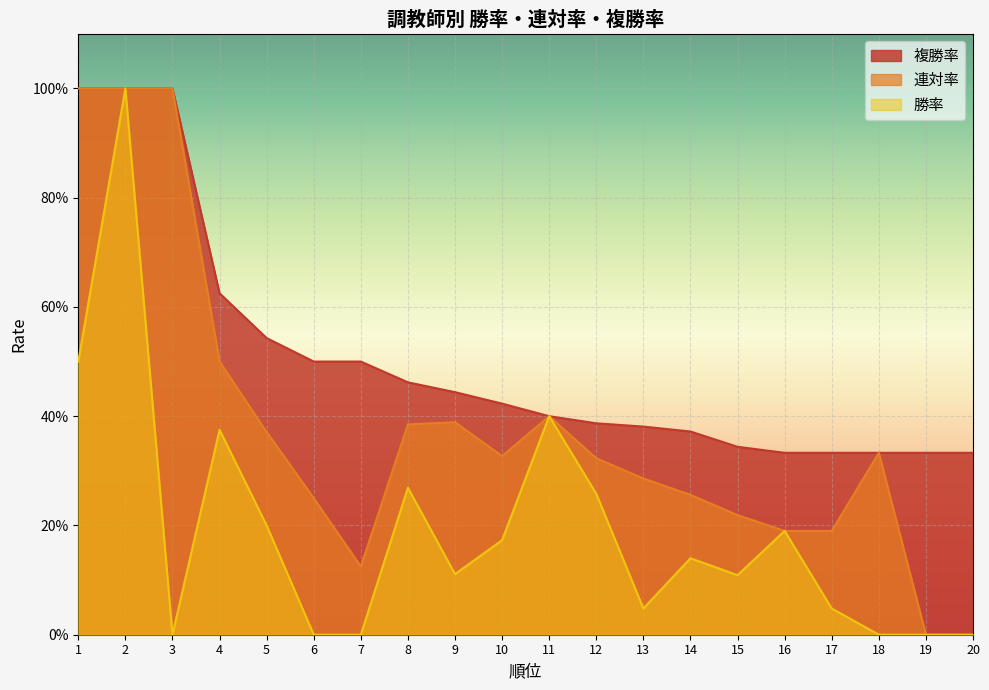

Reading right to left, list all the values displayed in this chart.

勝率: 20=0.0	19=0.0	18=0.0	17=0.0	16=0.2	15=0.1	14=0.1	13=0.0	12=0.3	11=0.4	10=0.2	9=0.1	8=0.3	7=0.0	6=0.0	5=0.2	4=0.4	3=0.0	2=1.0	1=0.5
連対率: 20=0.0	19=0.0	18=0.3	17=0.2	16=0.2	15=0.2	14=0.3	13=0.3	12=0.3	11=0.4	10=0.3	9=0.4	8=0.4	7=0.1	6=0.2	5=0.4	4=0.5	3=1.0	2=1.0	1=1.0
複勝率: 20=0.3	19=0.3	18=0.3	17=0.3	16=0.3	15=0.3	14=0.4	13=0.4	12=0.4	11=0.4	10=0.4	9=0.4	8=0.5	7=0.5	6=0.5	5=0.5	4=0.6	3=1.0	2=1.0	1=1.0